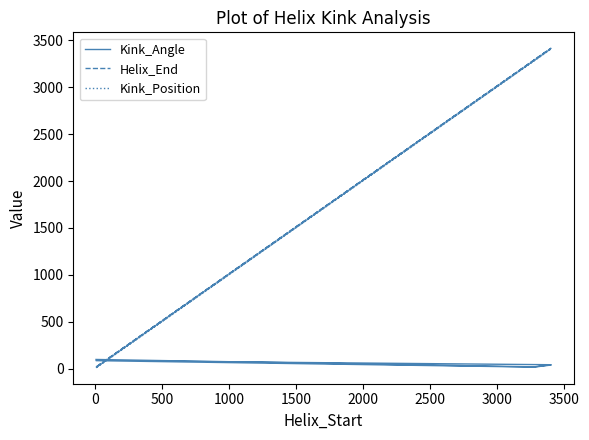

Which has a higher value, 1000 or 1500?

1000